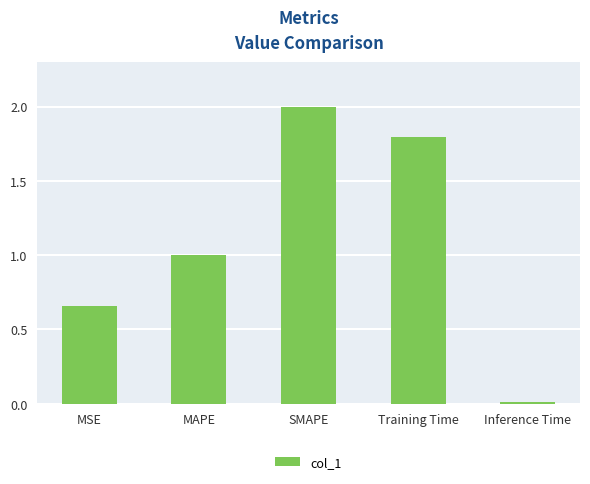

The value at SMAPE is 2.0. True or false?

True